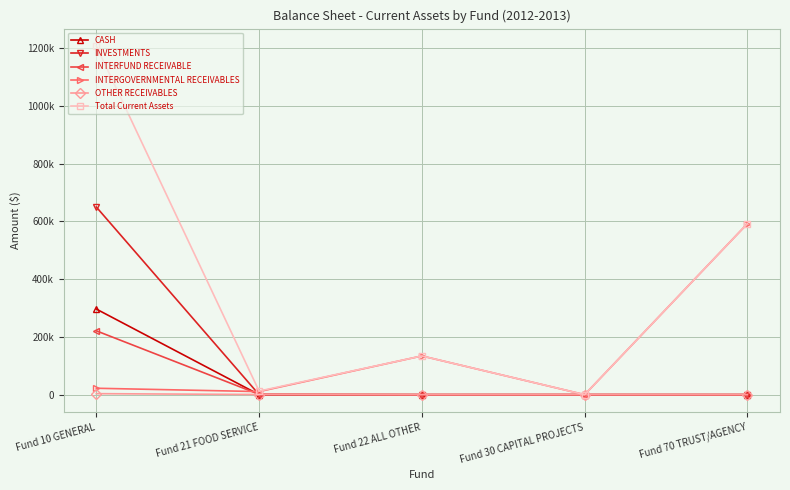

Which series has the widest spread of values?

Total Current Assets